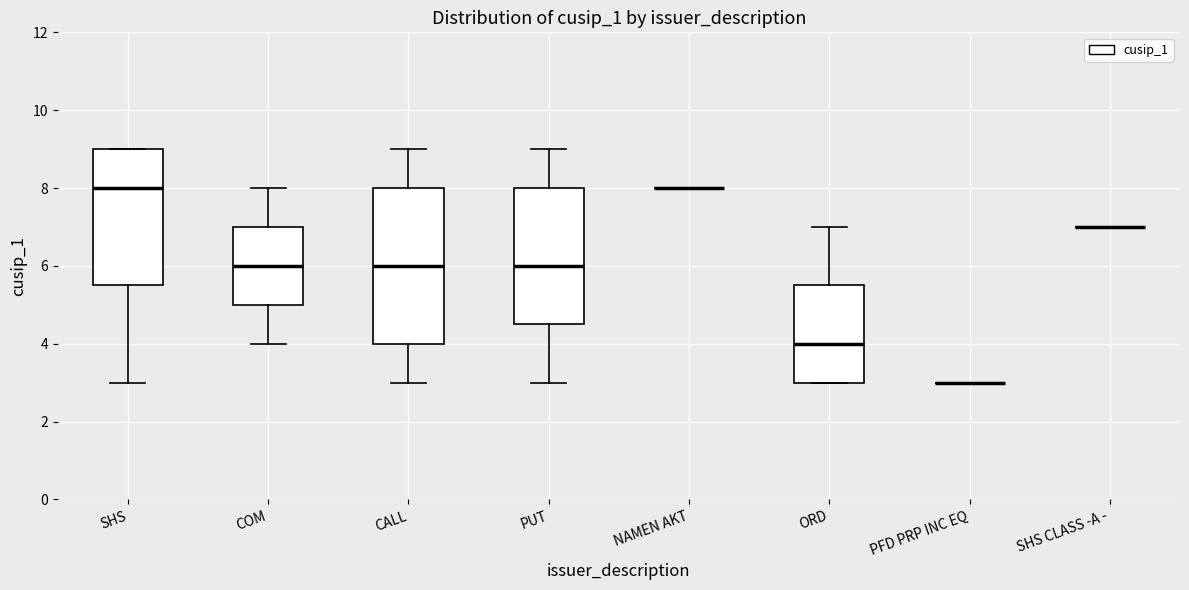

Reading left to right, read every box against the y-axis: the position of its median line, the range the box covers, and the ends of its whiskers. The values are not printed on the chart, so give them approximately, as read against the axis.

SHS: median 8.0, box 5.6 to 9.0, whiskers 3.0 to 9.0
COM: median 6.0, box 5.0 to 7.0, whiskers 4.0 to 8.0
CALL: median 6.0, box 4.0 to 8.0, whiskers 3.0 to 9.0
PUT: median 6.0, box 4.6 to 8.0, whiskers 3.0 to 9.0
NAMEN AKT: box collapsed to a line at 8.0, whiskers 8.0 to 8.0
ORD: median 4.0, box 3.0 to 5.6, whiskers 3.0 to 7.0
PFD PRP INC EQ: box collapsed to a line at 3.0, whiskers 3.0 to 3.0
SHS CLASS -A -: box collapsed to a line at 7.0, whiskers 7.0 to 7.0